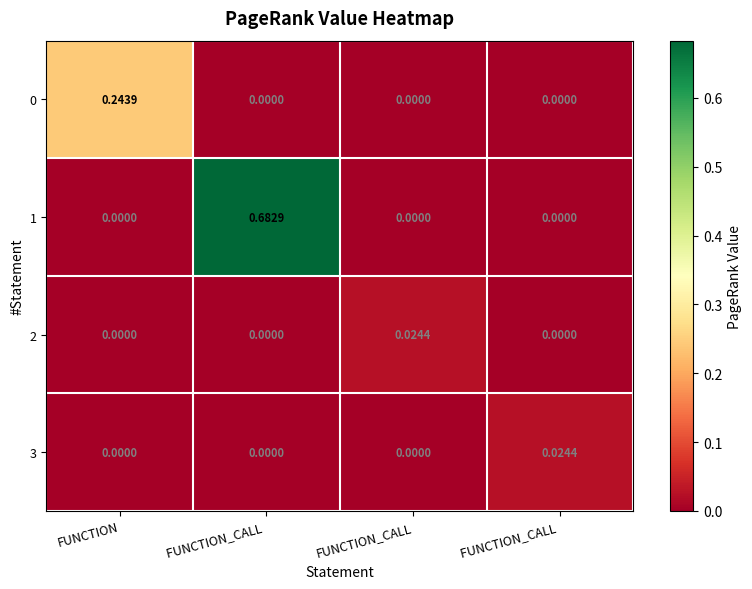

List the series in order of their peak value, lowest first.

2, 3, 0, 1